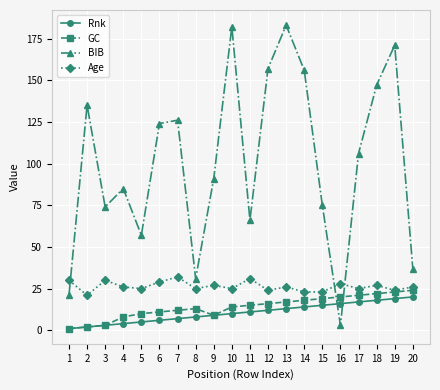

In Age, how many points are higher than both neighbors (excluding endpoints)?

7